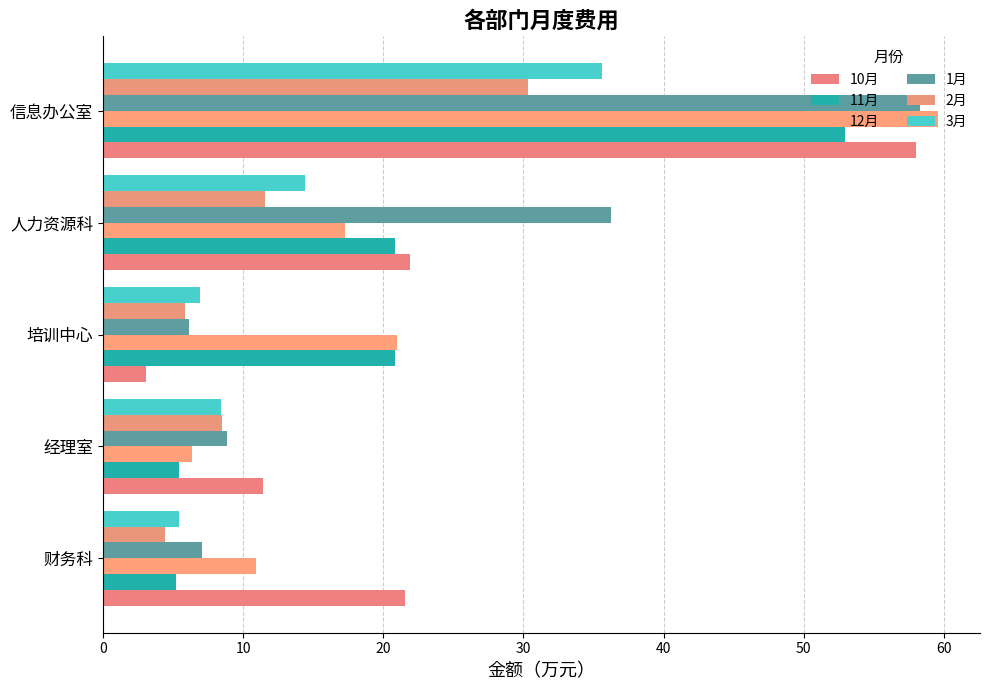

Which series has the largest total across all categories?

1月